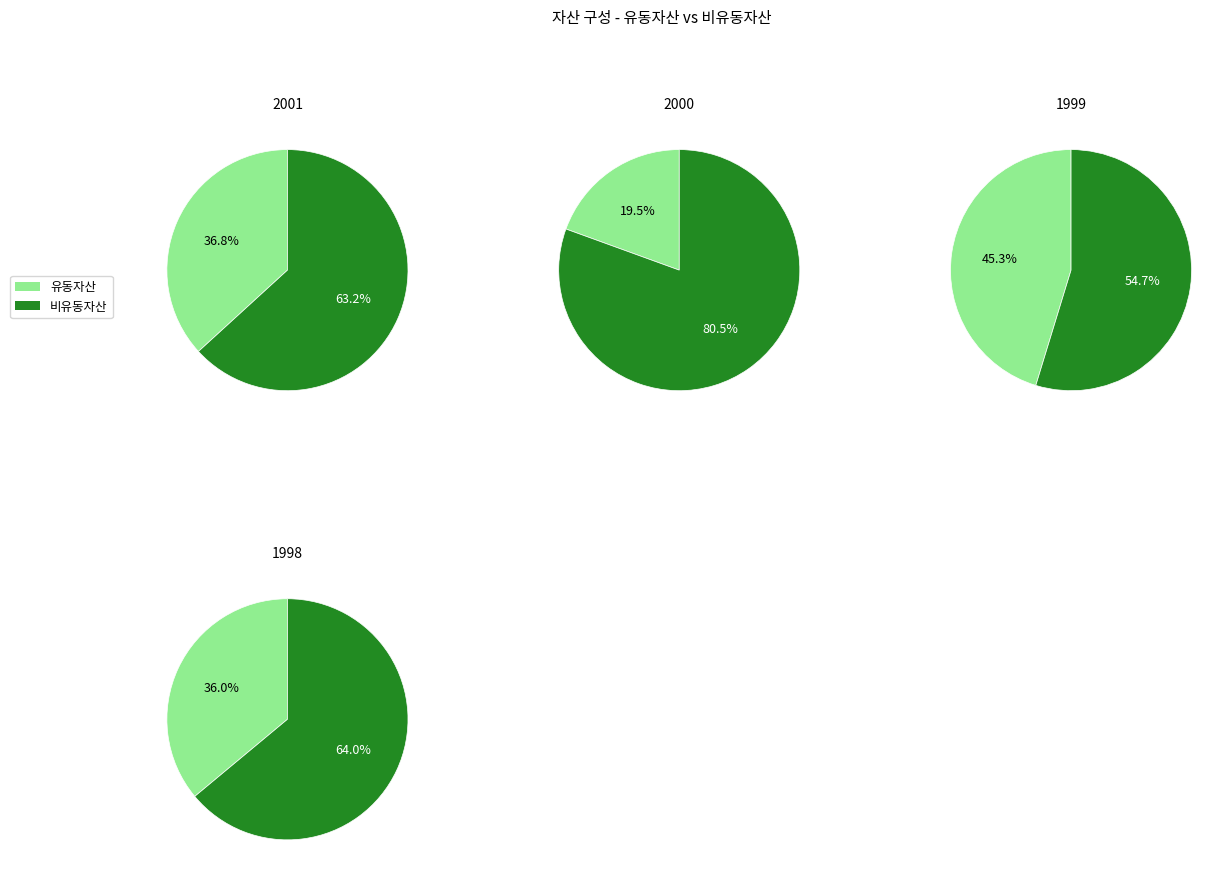

Does 1999 account for over 50% of the chart?

Yes